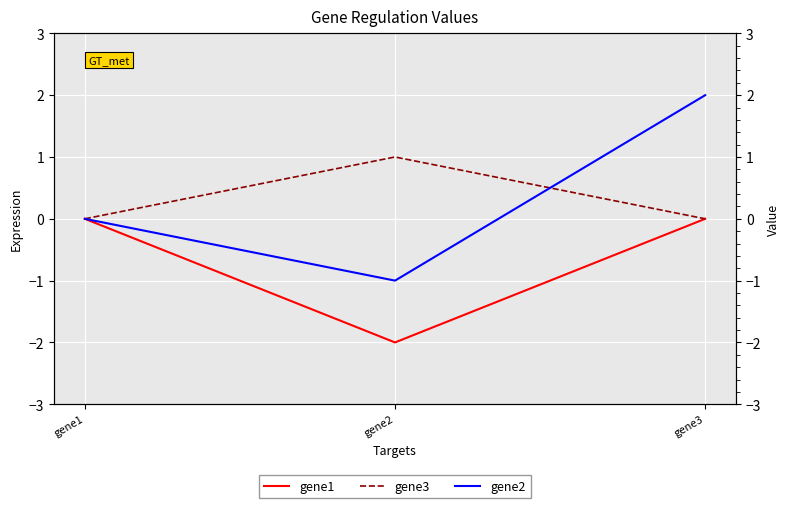

Which category has the highest value in the gene2 series?

gene3